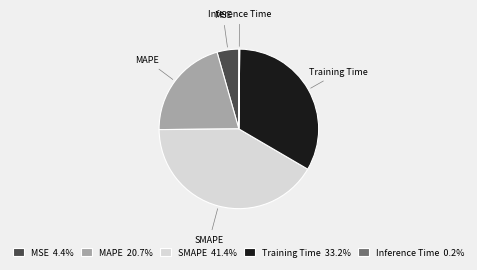

Does any single category account for the majority?

No